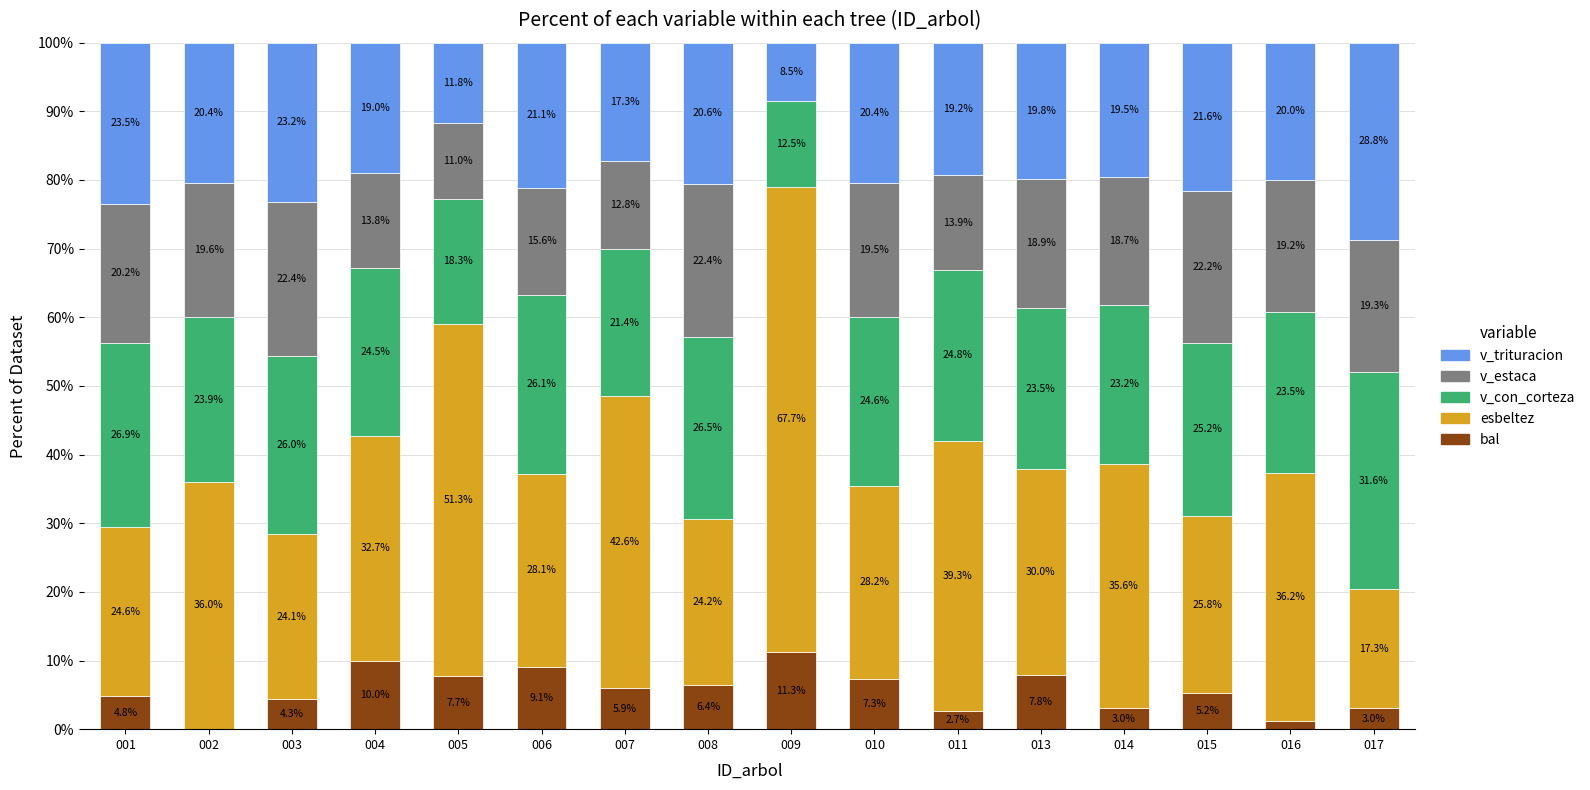

What is the sum of the bal values at 014 and 006?

12.1